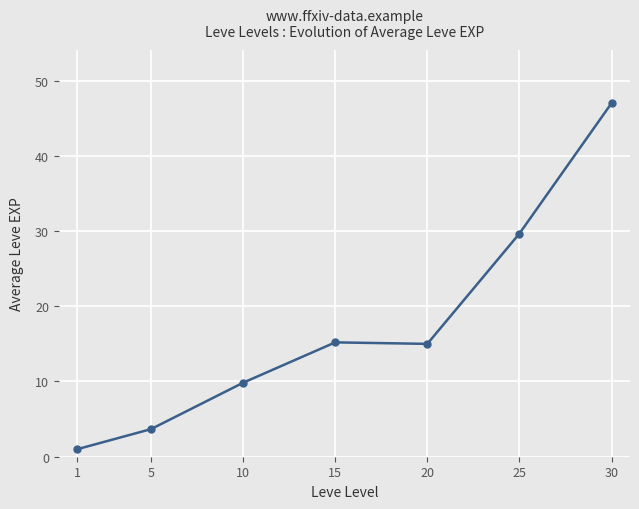

At which category does the data reach its first local valley?

20